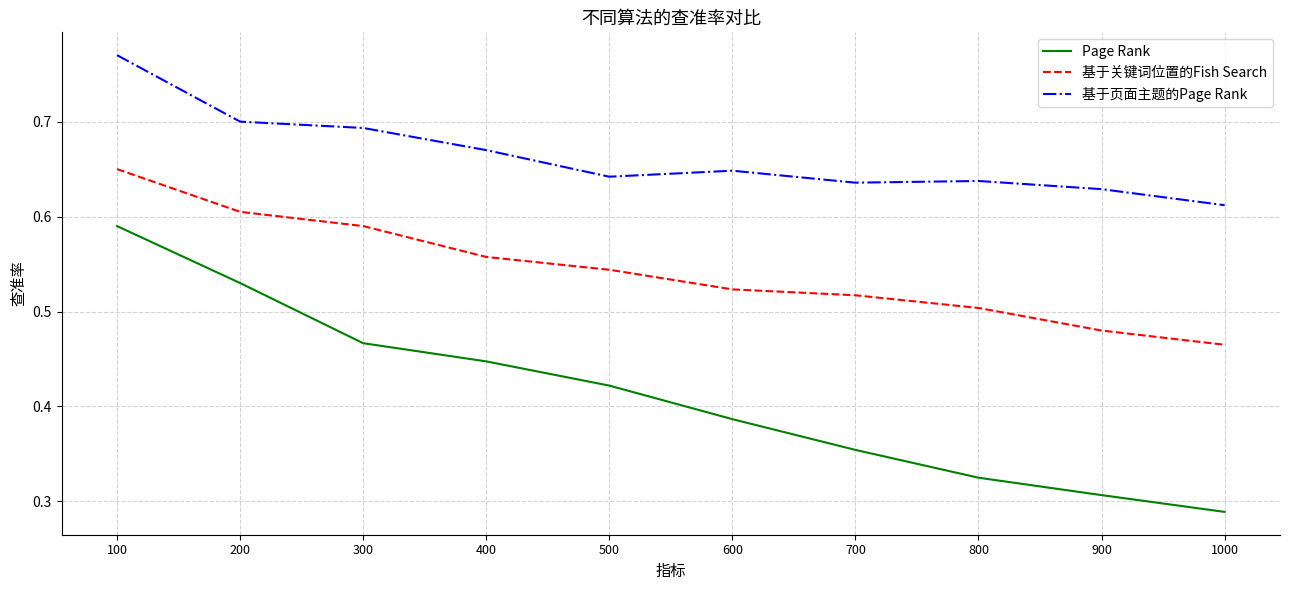

True or false: Page Rank and 基于页面主题的Page Rank intersect in this chart.

False